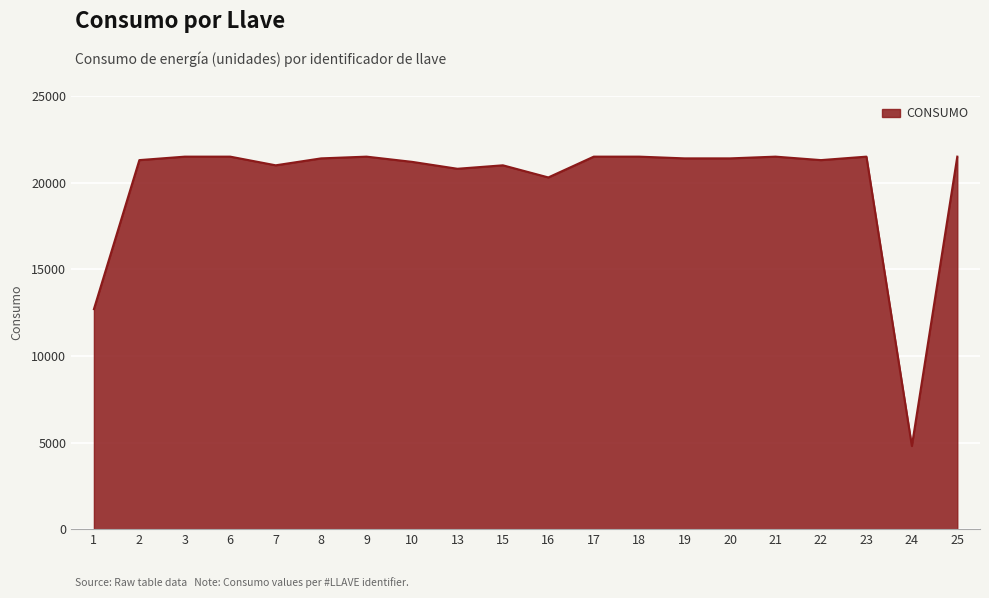

Where is the data nearest to the value 13150?

1